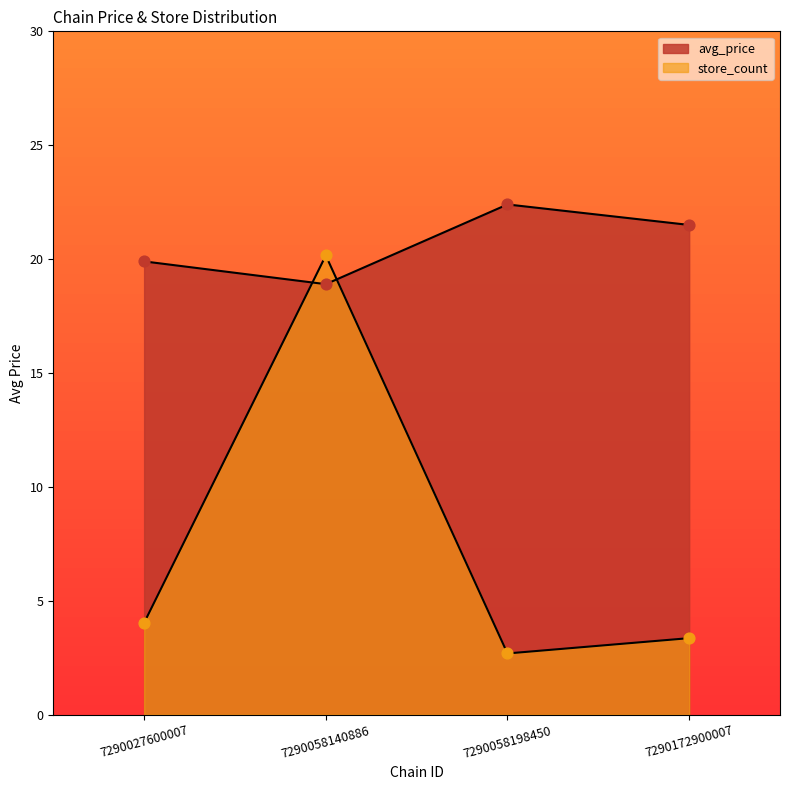

What are all the series names shown in the legend?

avg_price, store_count